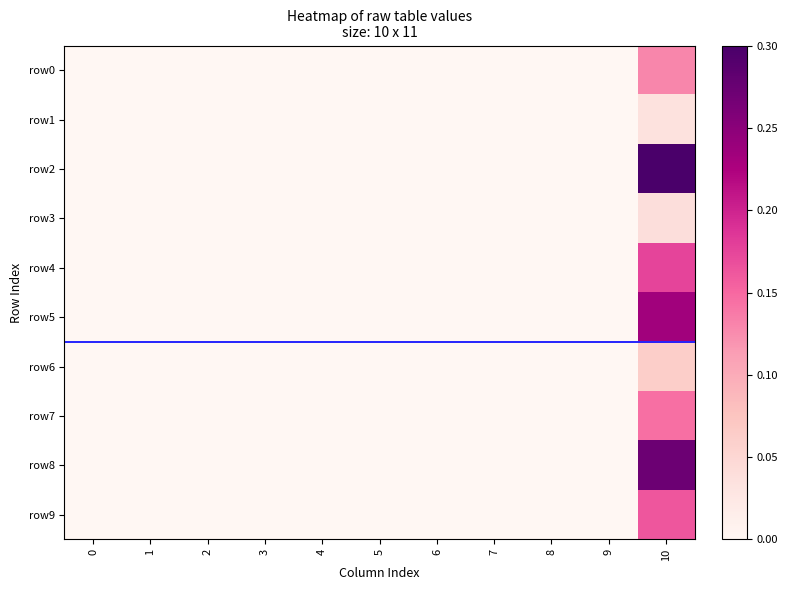

Which series changed the most between 1 and 10?

row2